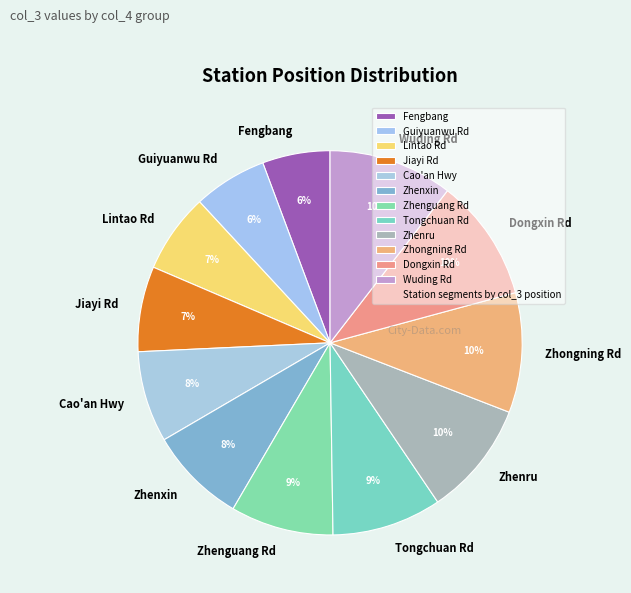

Do Zhenru and Guiyuanwu Rd together represent more than half of the pie?

No